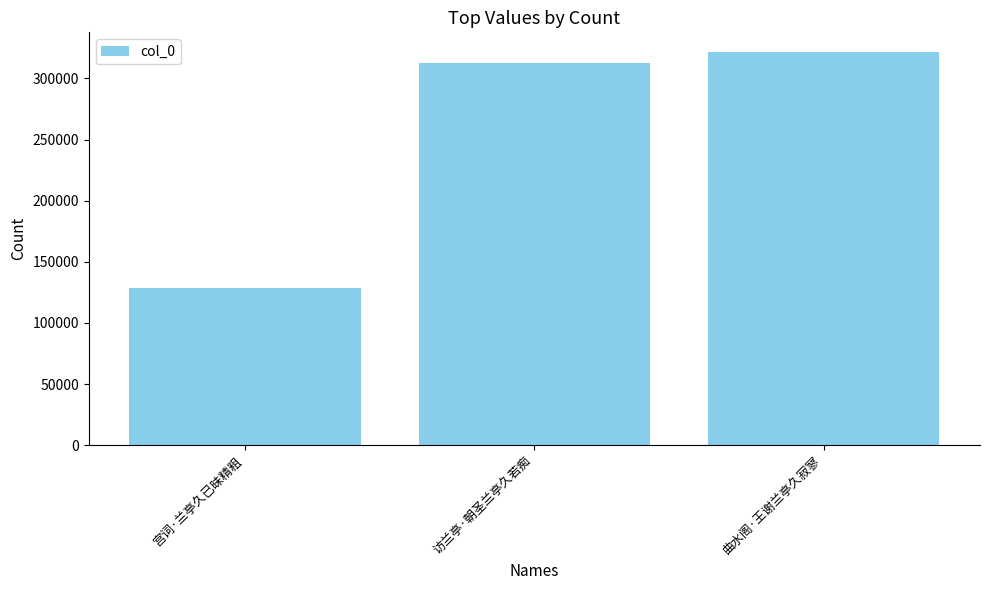

Does the chart contain stacked bars?

No